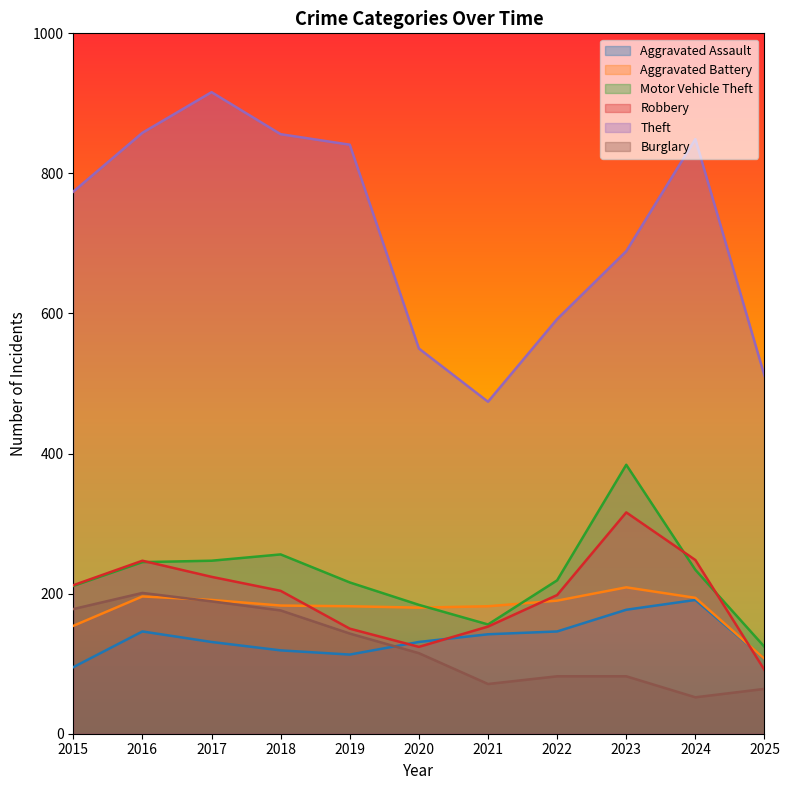

The value of Robbery at 2023 is 95. True or false?

False